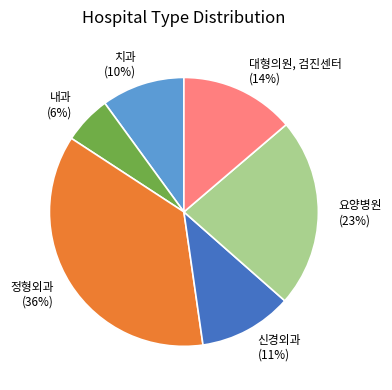

What is the ratio of the value at 대형의원, 검진센터 to the value at 정형외과?

0.4